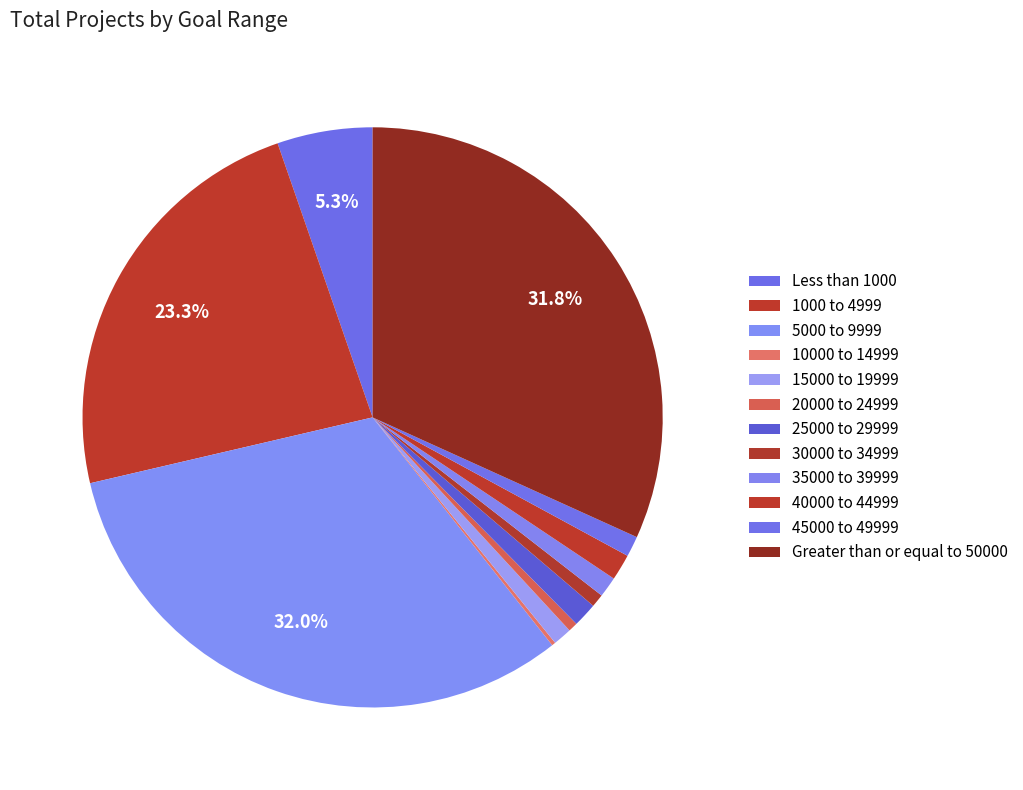

The Greater than or equal to 50000 slice represents 20% of the pie. True or false?

False